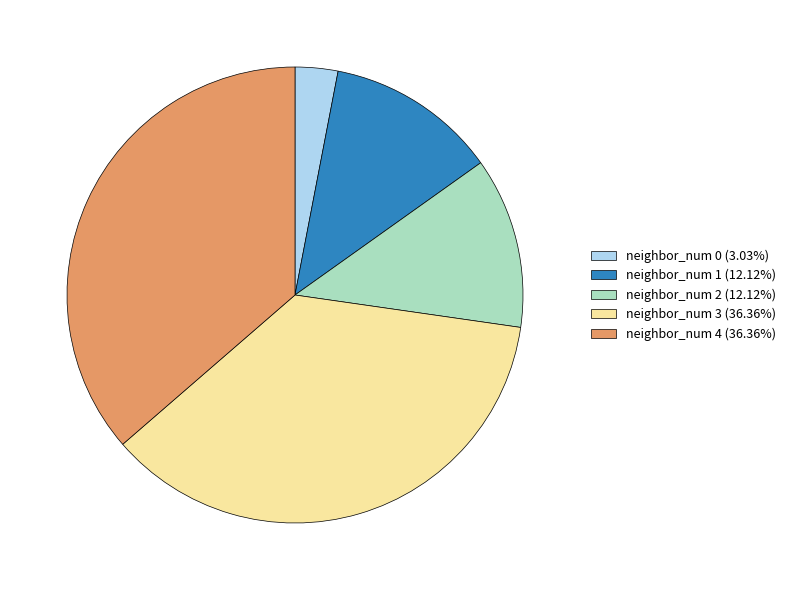

Is neighbor_num 0 (3.03%) the majority of the pie?

No